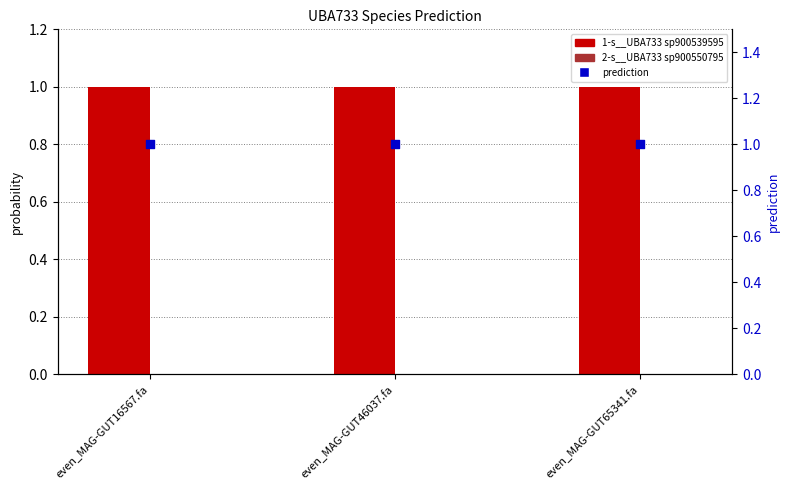

What are all the series names shown in the legend?

1-s__UBA733 sp900539595, 2-s__UBA733 sp900550795, prediction